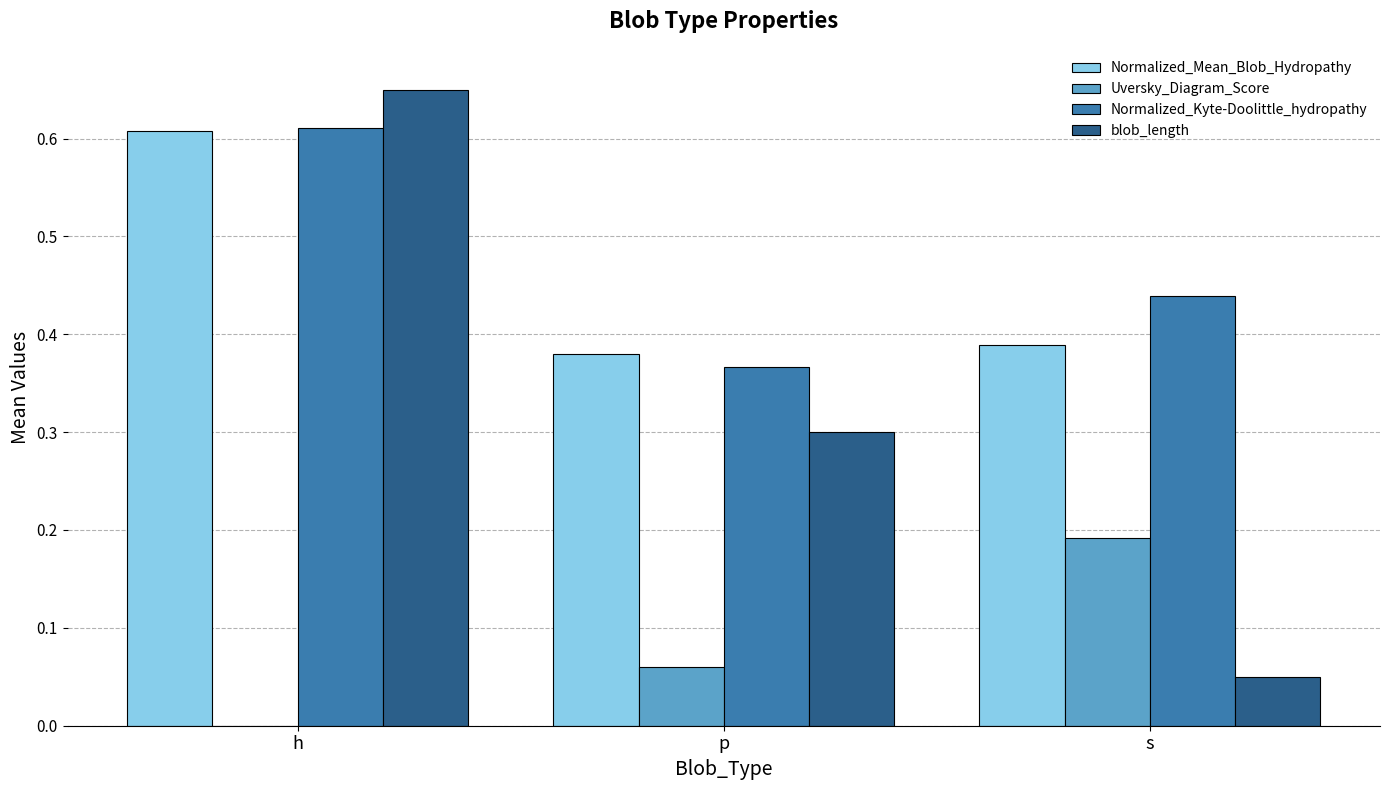

How many bars are there in total?

12